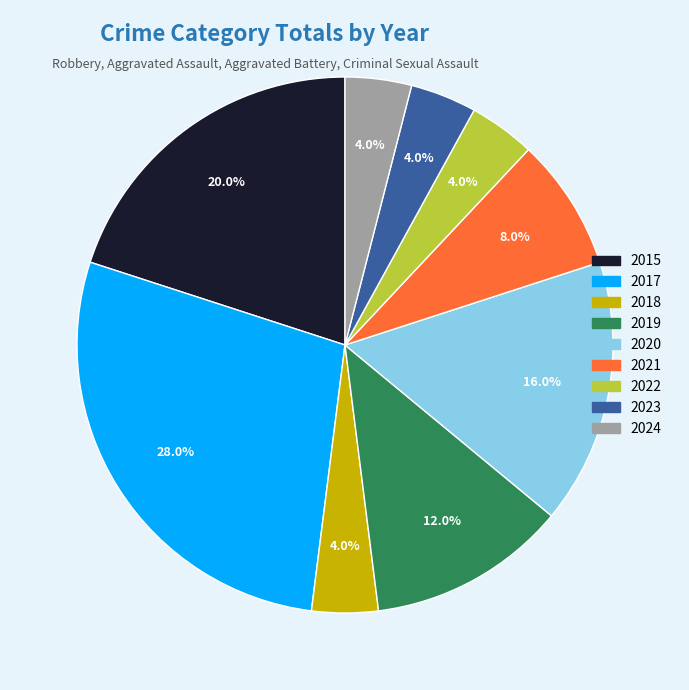

What is the ratio of the value at 2020 to the value at 2017?

0.6